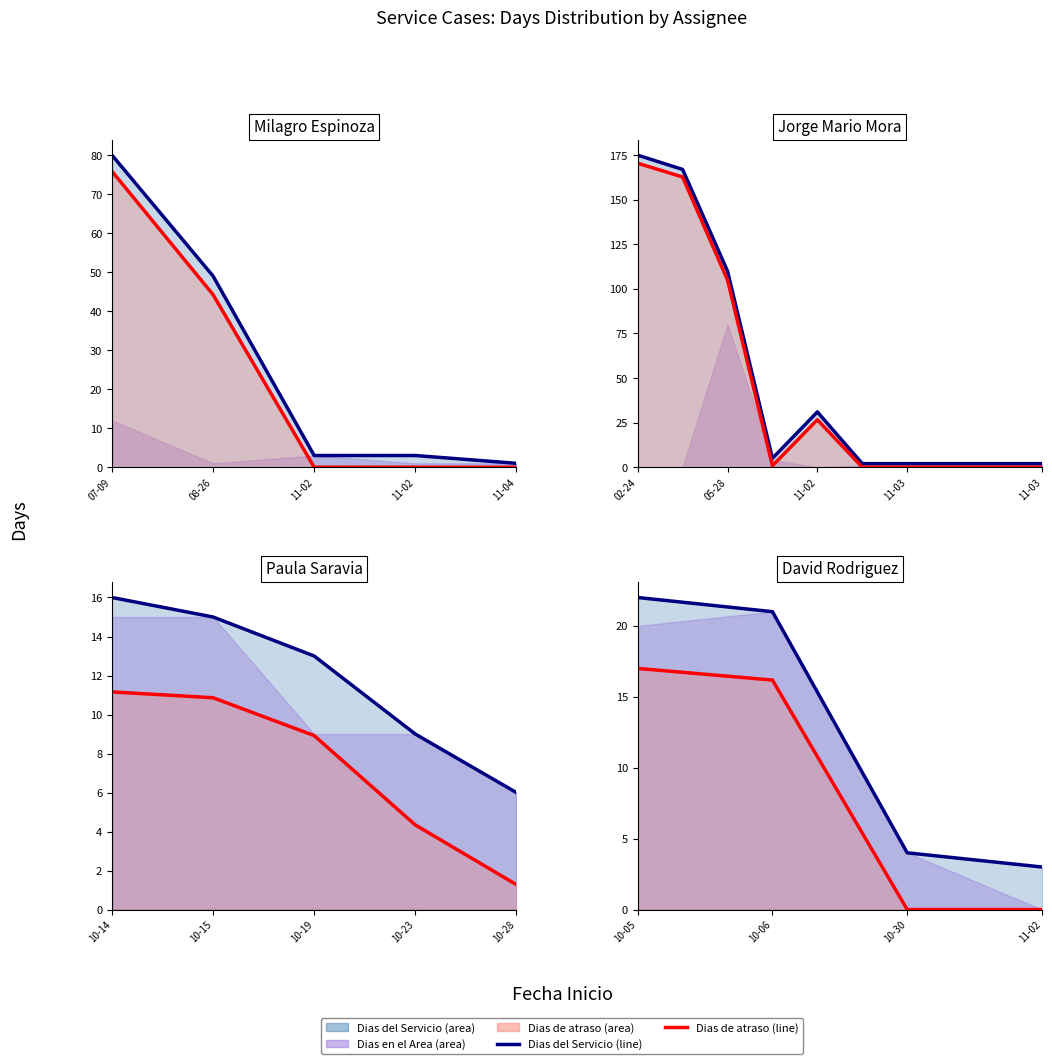

True or false: Dias del Servicio (line) has more than 2 points higher than both neighbors.

False